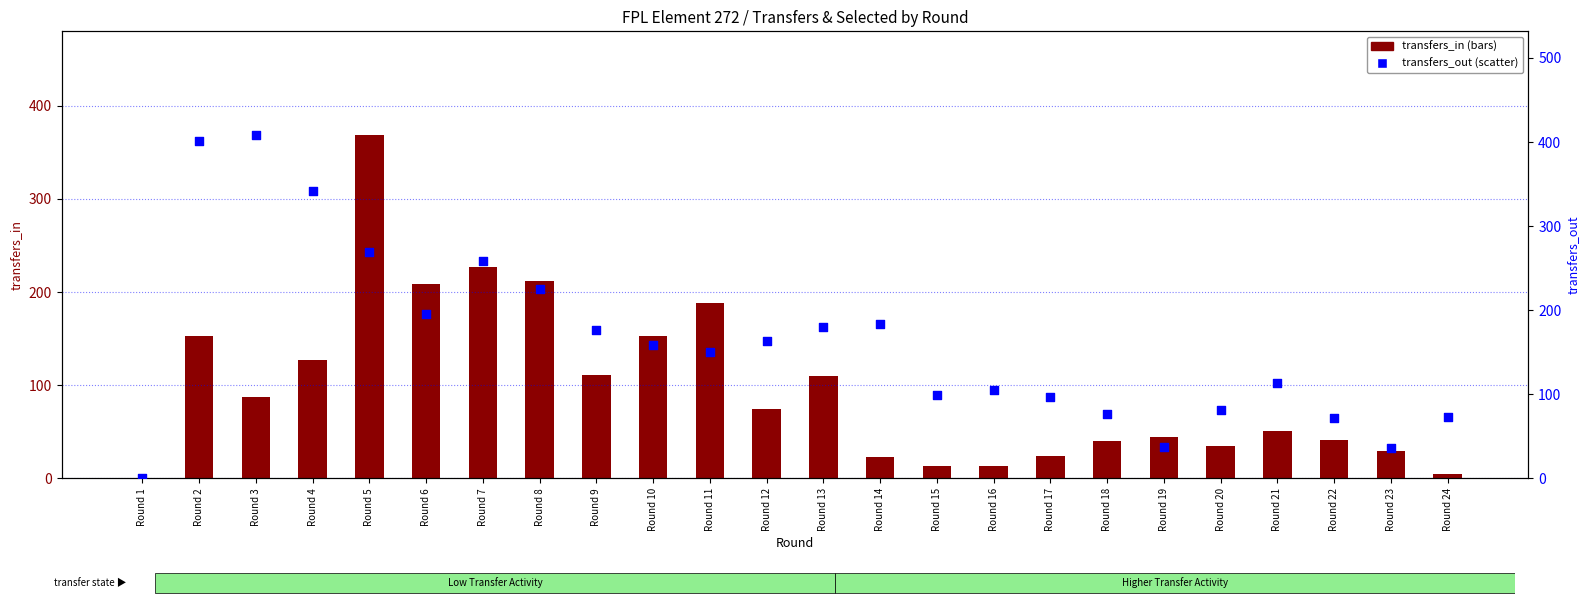

At which category is the sum across all series the highest?

Round 5